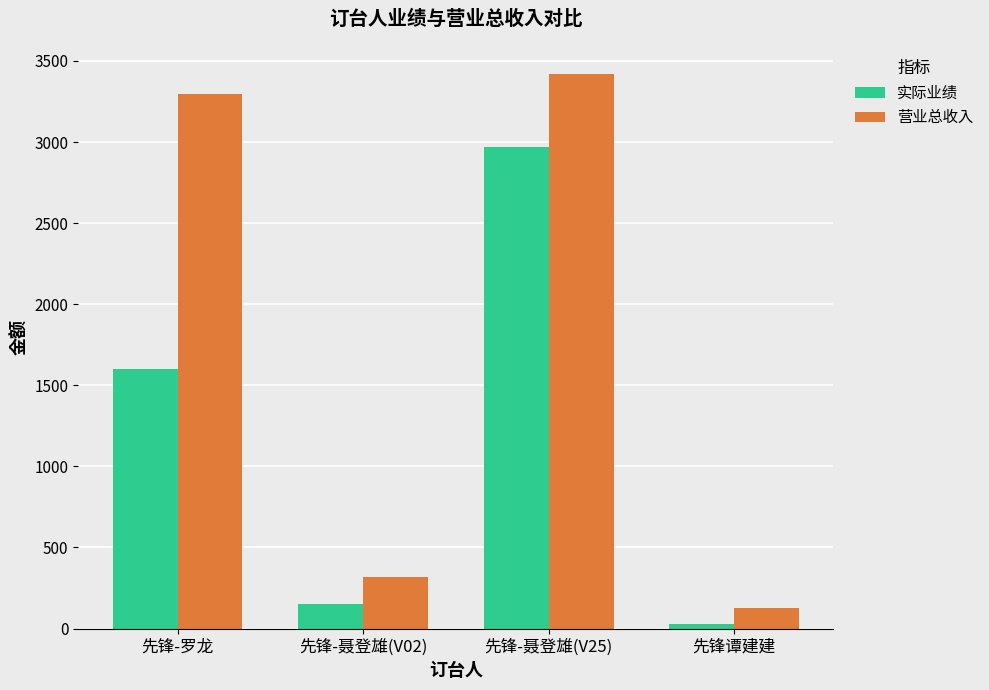

What is the minimum value shown in the chart?

25